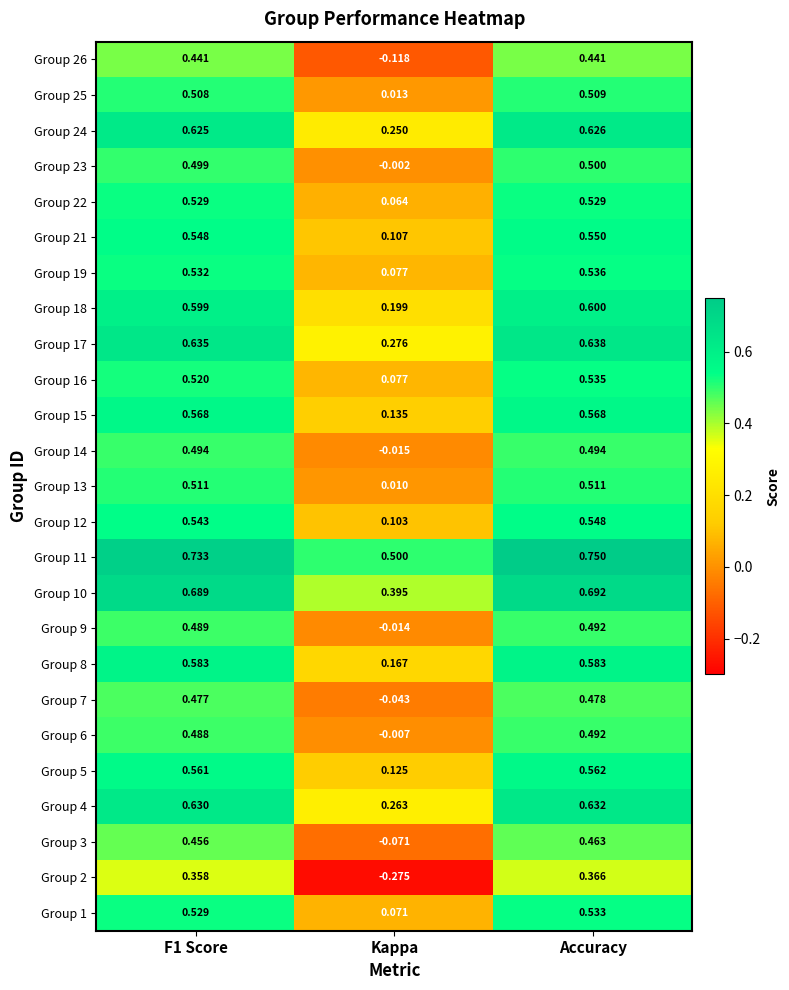

At which label is Group 16 closest to 0?

Kappa